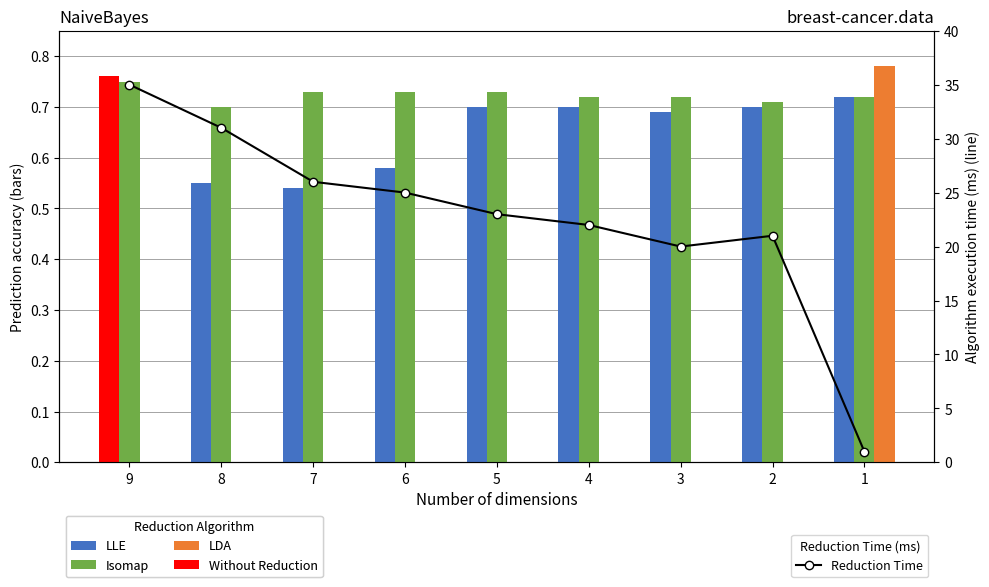

Reading left to right, extract all data points from this chart.

LLE: 9=0.8	8=0.6	7=0.5	6=0.6	5=0.7	4=0.7	3=0.7	2=0.7	1=0.7
Isomap: 9=0.8	8=0.7	7=0.7	6=0.7	5=0.7	4=0.7	3=0.7	2=0.7	1=0.7
LDA: 9=0.0	8=0.0	7=0.0	6=0.0	5=0.0	4=0.0	3=0.0	2=0.0	1=0.8
Without Reduction: 9=0.8	8=0.0	7=0.0	6=0.0	5=0.0	4=0.0	3=0.0	2=0.0	1=0.0
Reduction Time: 9=35.0	8=31.0	7=26.0	6=25.0	5=23.0	4=22.0	3=20.0	2=21.0	1=1.0